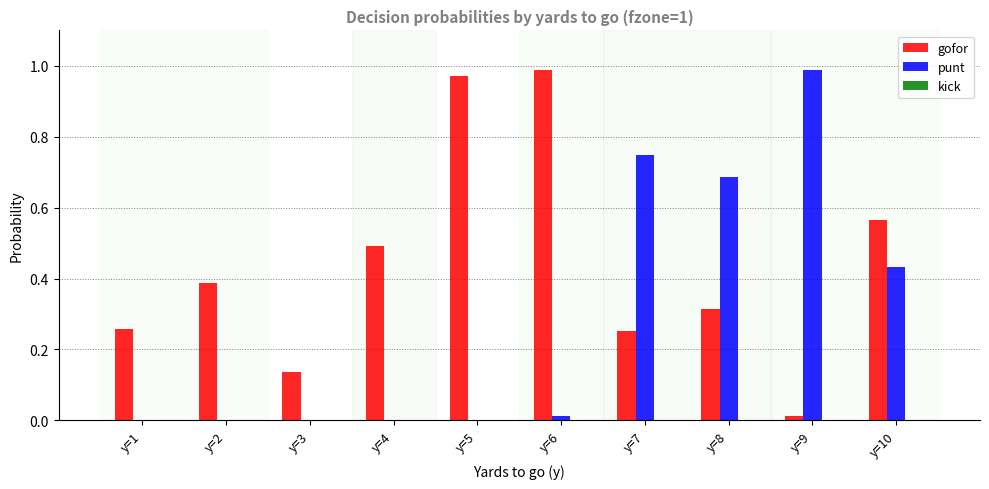

What is the sum of all punt values?

2.9